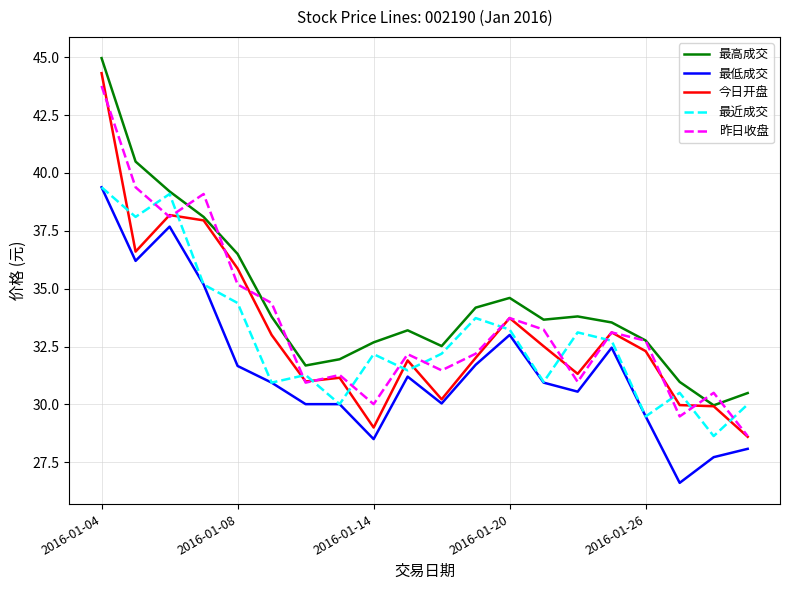

What is the lowest value of the 最近成交 series?

28.6